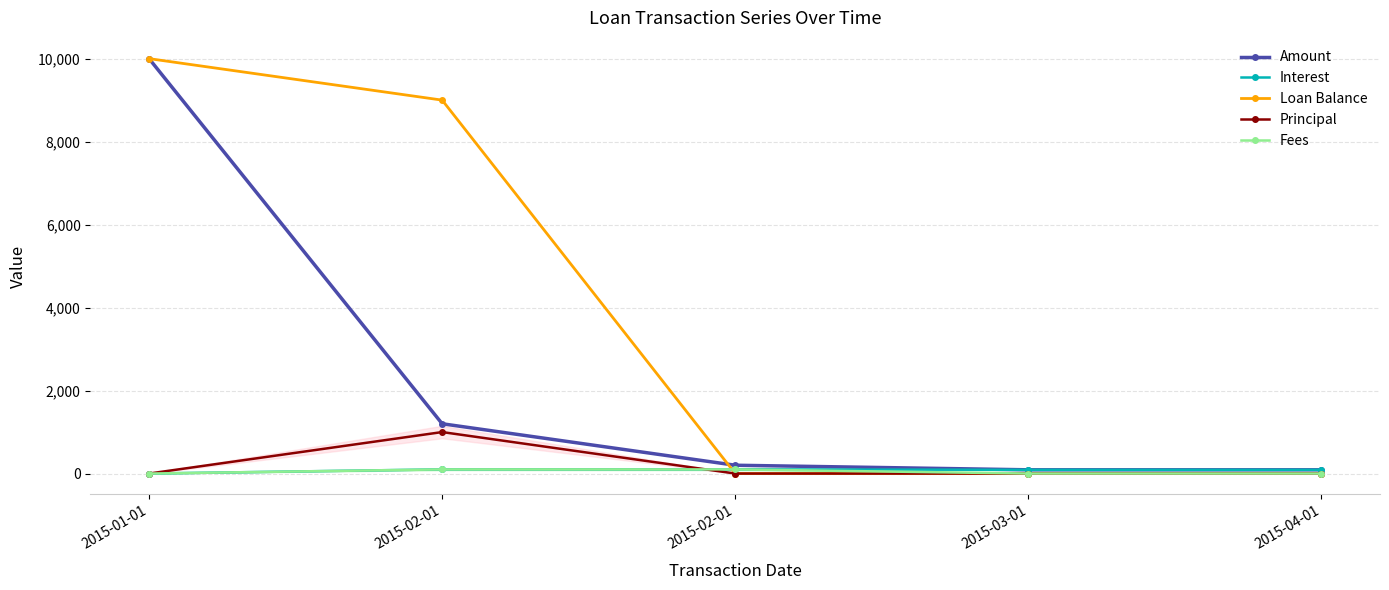

Which category has the highest value across all series?

2015-01-01